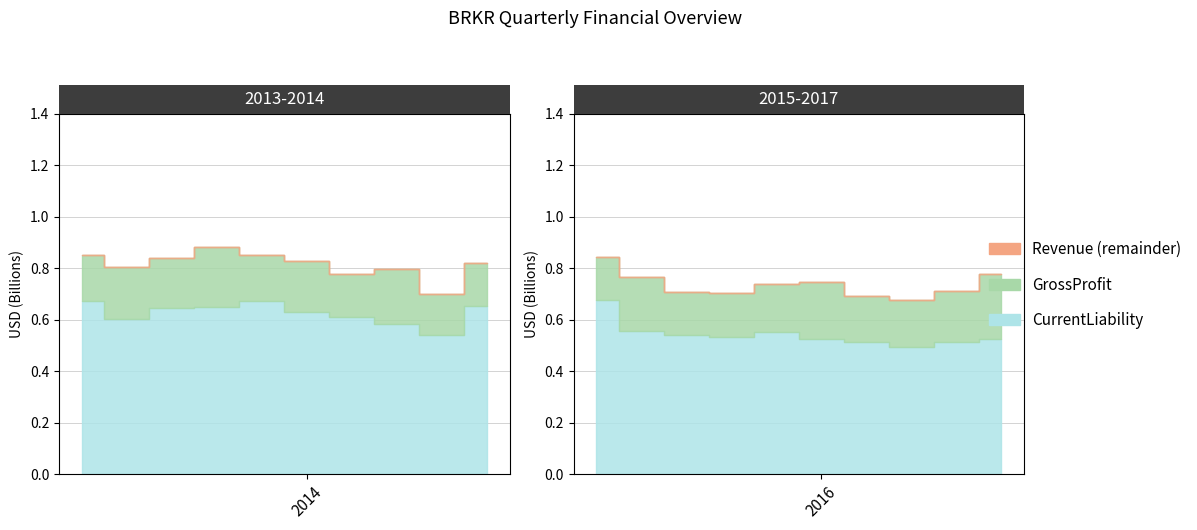

What position from the right is 2013Q1?

20